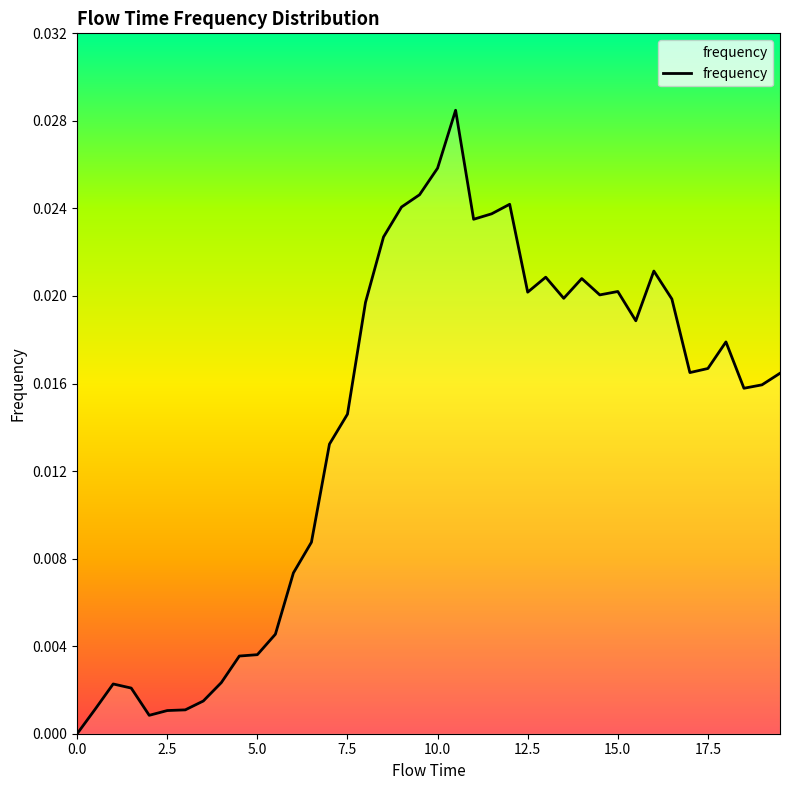

How many values are above zero?

39